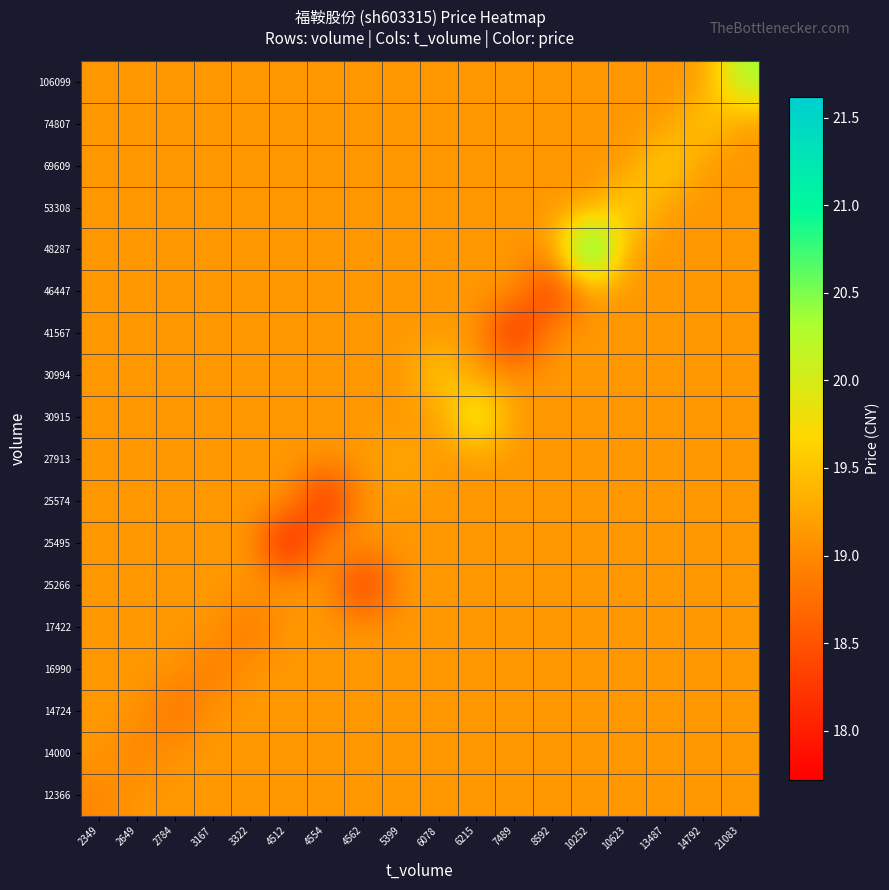

List the series in order of their peak value, highest first.

48287, 106099, 30915, 53308, 69609, 30994, 74807, 27913, 12366, 14000, 14724, 16990, 17422, 25266, 25495, 25574, 41567, 46447